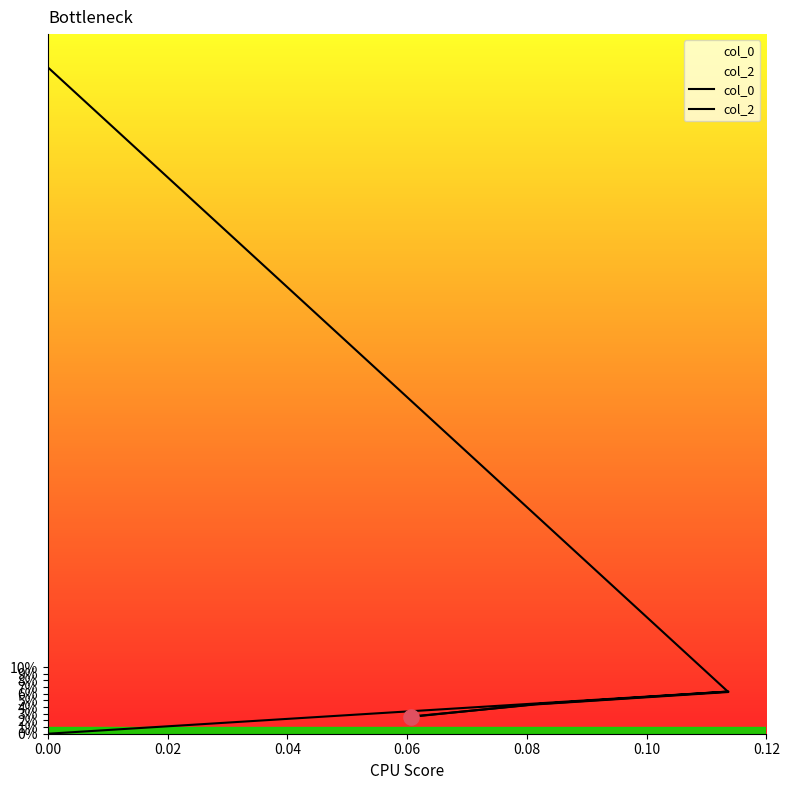

What are all the series names shown in the legend?

col_0, col_2